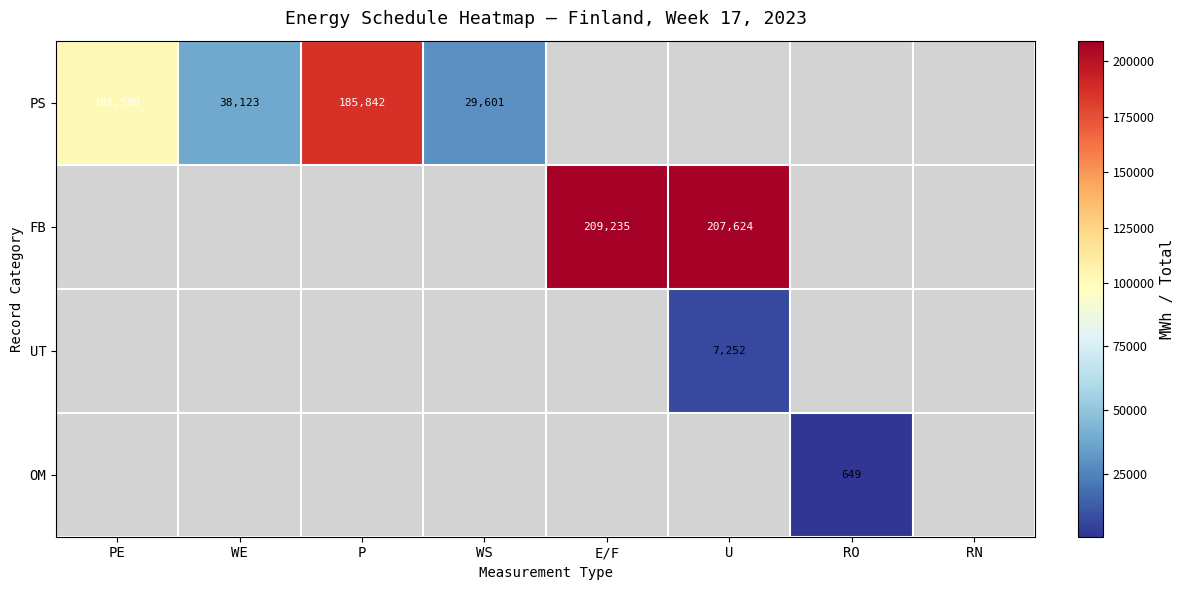

True or false: UT has a value of 7252 at U.

True